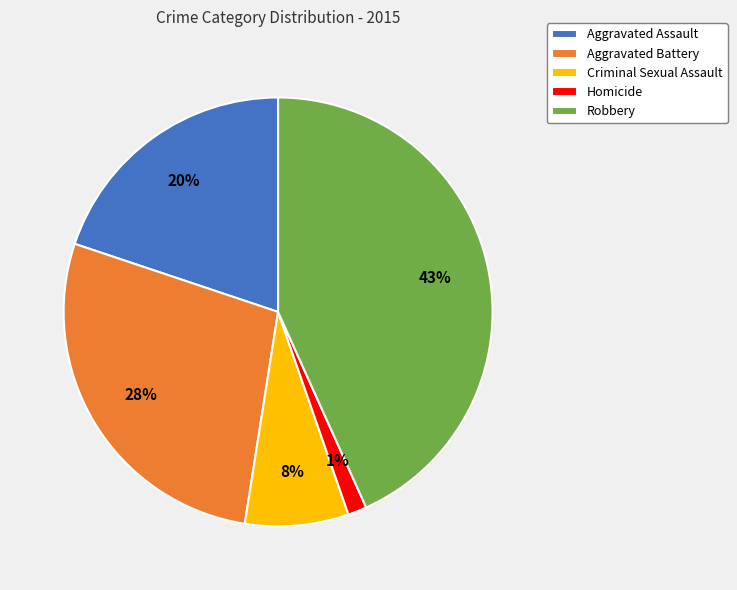

Which has a higher value, Aggravated Battery or Criminal Sexual Assault?

Aggravated Battery